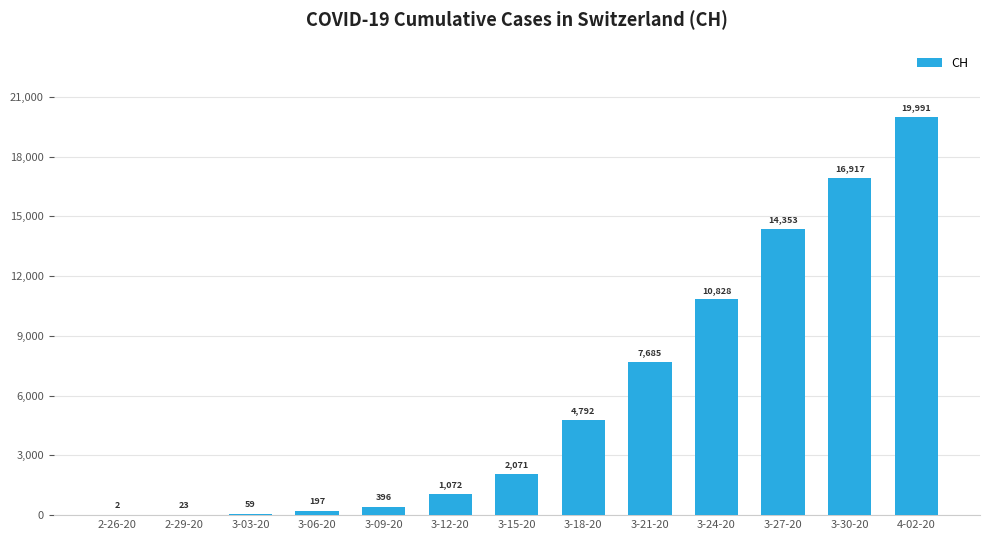

How many categories are shown in the chart?

13